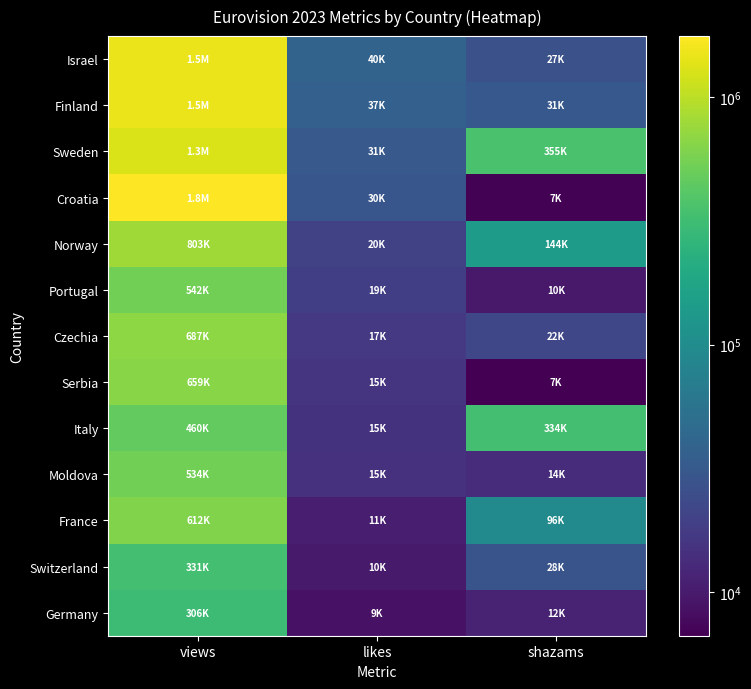

What is the difference between the highest and lowest values at shazams?

348172